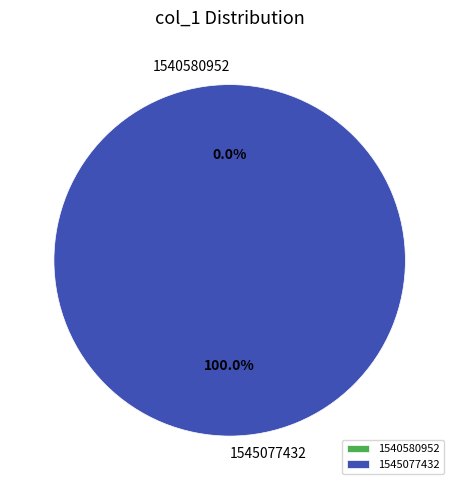

What is the smallest slice in the pie chart?

1540580952